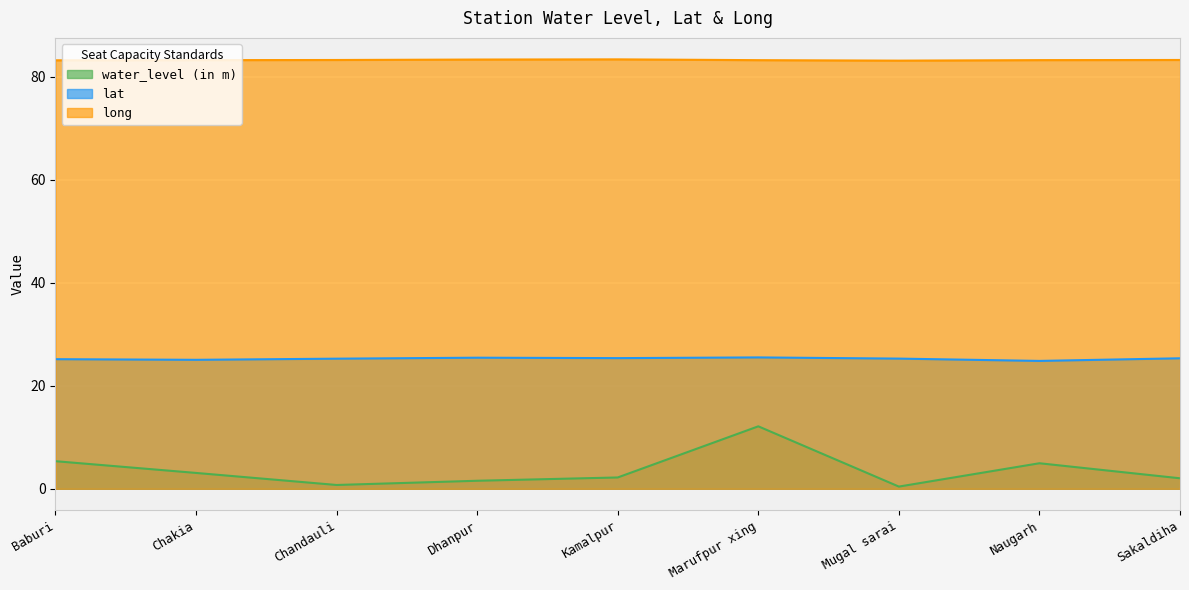

True or false: water_level (in m) and lat intersect in this chart.

False